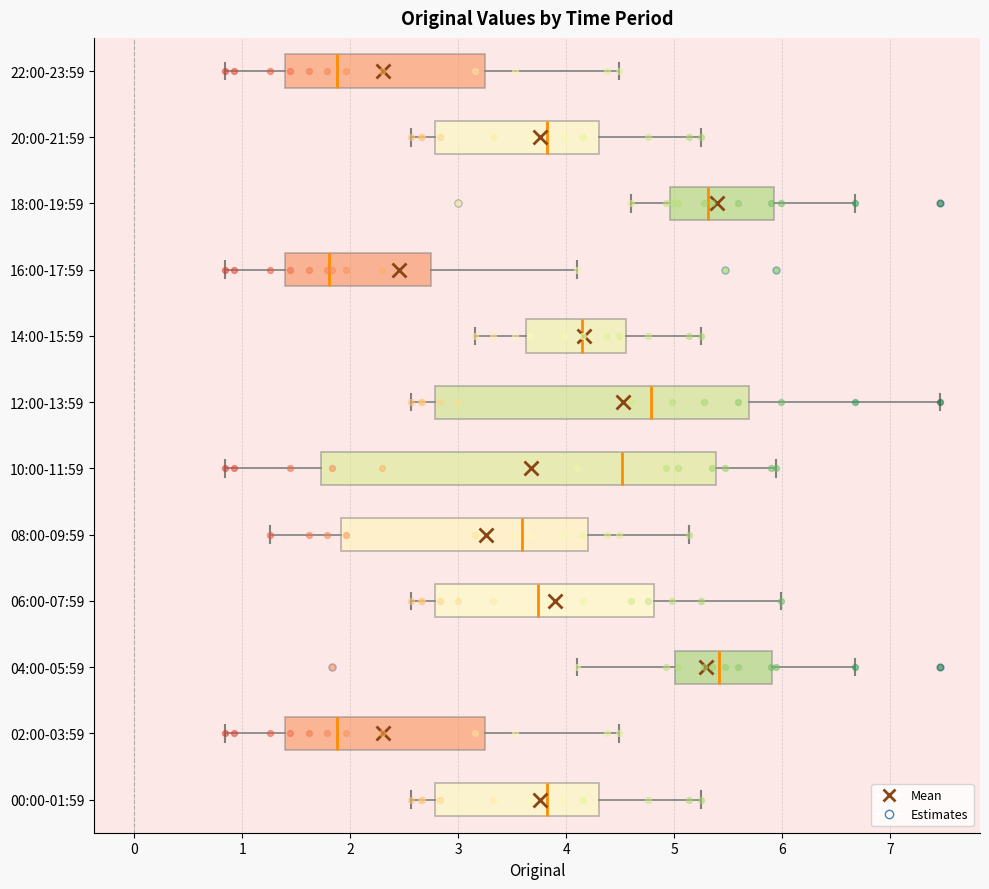

Reading bottom to top, transcribe this box plot: for each box, give where its median line is, the range the box spans, and where its two whiskers end, as read against the x-axis. The values are not printed on the chart, so give them approximately, as read against the axis.

00:00-01:59: median 3.8, box 2.8 to 4.3, whiskers 2.6 to 5.3
02:00-03:59: median 1.9, box 1.4 to 3.3, whiskers 0.8 to 4.5
04:00-05:59: median 5.4, box 5.0 to 5.9, whiskers 4.1 to 6.7
06:00-07:59: median 3.7, box 2.8 to 4.8, whiskers 2.6 to 6.0
08:00-09:59: median 3.6, box 1.9 to 4.2, whiskers 1.3 to 5.1
10:00-11:59: median 4.5, box 1.7 to 5.4, whiskers 0.8 to 5.9
12:00-13:59: median 4.8, box 2.8 to 5.7, whiskers 2.6 to 7.5
14:00-15:59: median 4.2, box 3.6 to 4.6, whiskers 3.2 to 5.3
16:00-17:59: median 1.8, box 1.4 to 2.7, whiskers 0.8 to 4.1
18:00-19:59: median 5.3, box 5.0 to 5.9, whiskers 4.6 to 6.7
20:00-21:59: median 3.8, box 2.8 to 4.3, whiskers 2.6 to 5.3
22:00-23:59: median 1.9, box 1.4 to 3.3, whiskers 0.8 to 4.5